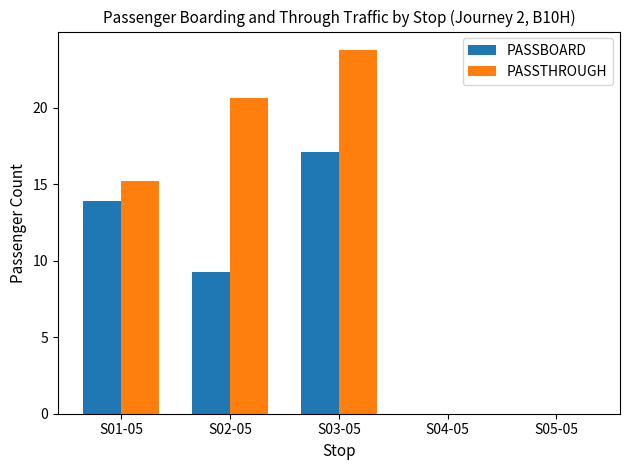

What are all the series names shown in the legend?

PASSBOARD, PASSTHROUGH